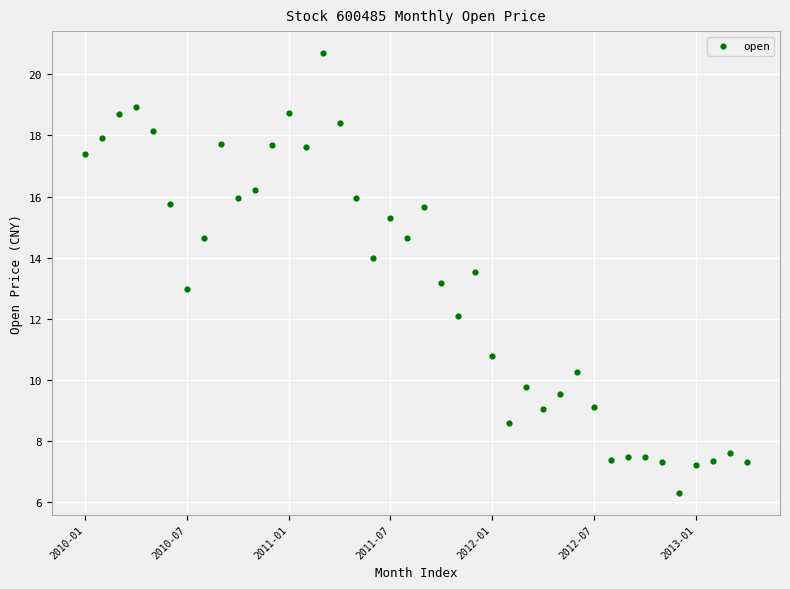

What is the range of Y values (max minus min)?

14.4